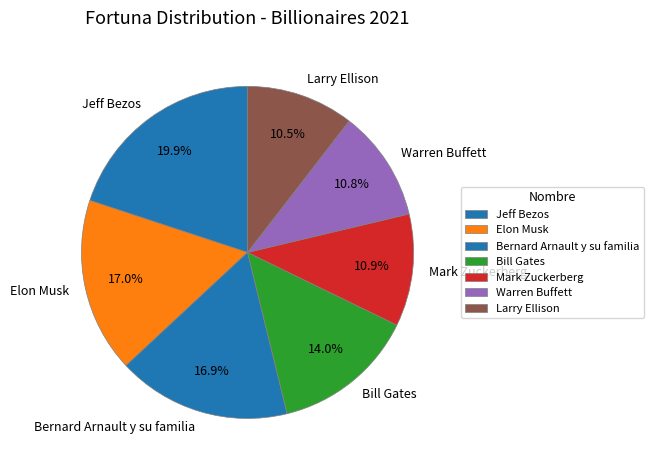

Is there a majority slice in this chart?

No